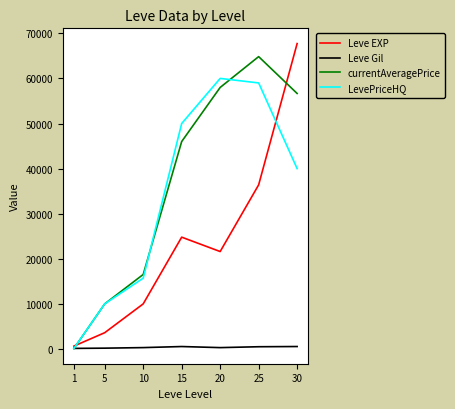

Rank the series at 25 from lowest to highest value.

Leve Gil, Leve EXP, LevePriceHQ, currentAveragePrice